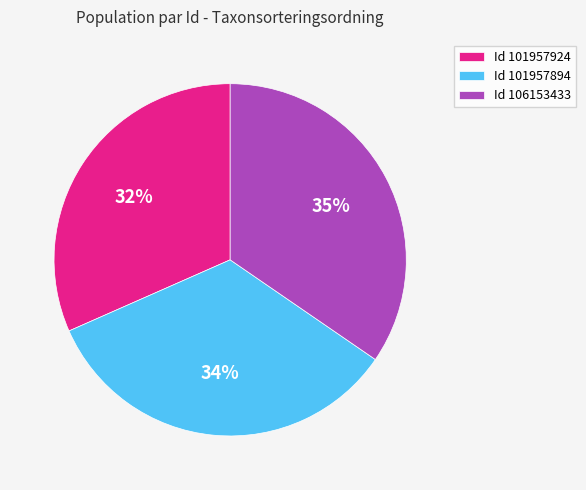

Rank the categories by value from lowest to highest.

Id 101957924, Id 101957894, Id 106153433